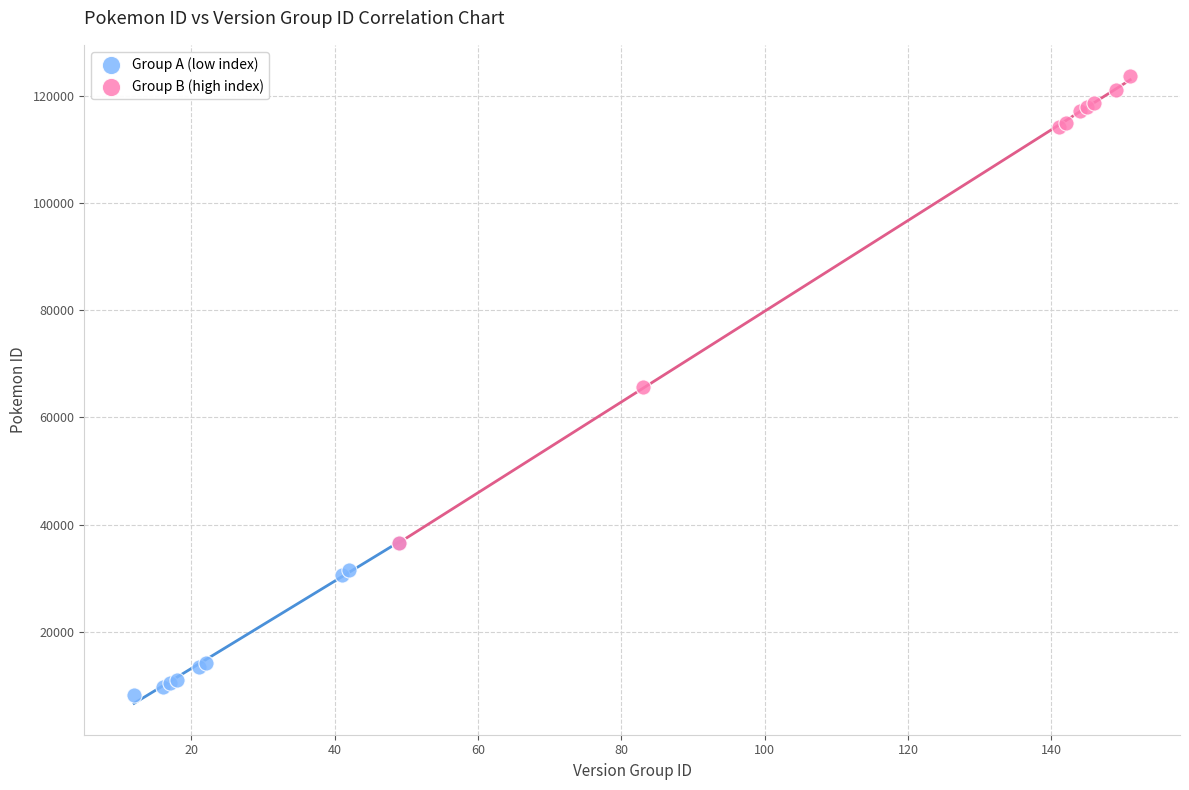

Which series has the largest Y range (max minus min)?

Group B (high index)